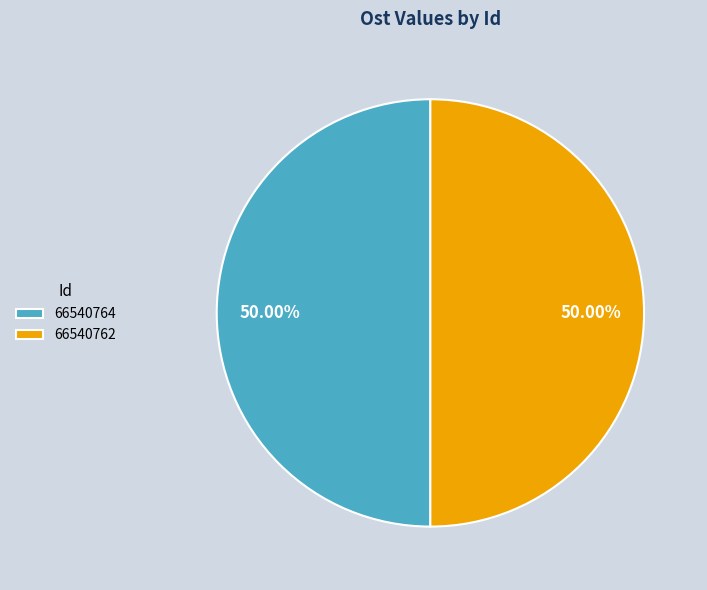

Approximately how many times larger is the value at 66540762 compared to 66540764?

1.0